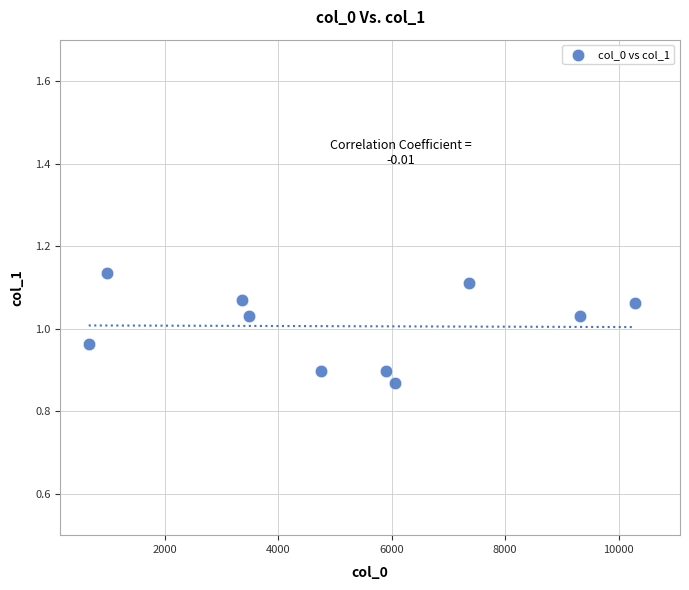

What is the range of X values (max minus min)?

9621.0